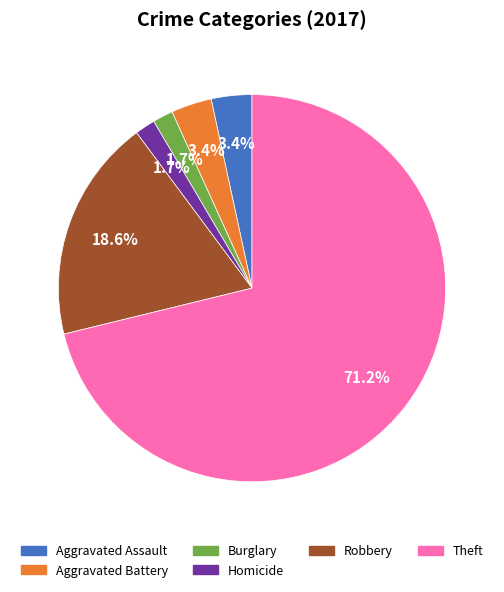

Is there any slice that represents more than half of the pie?

Yes